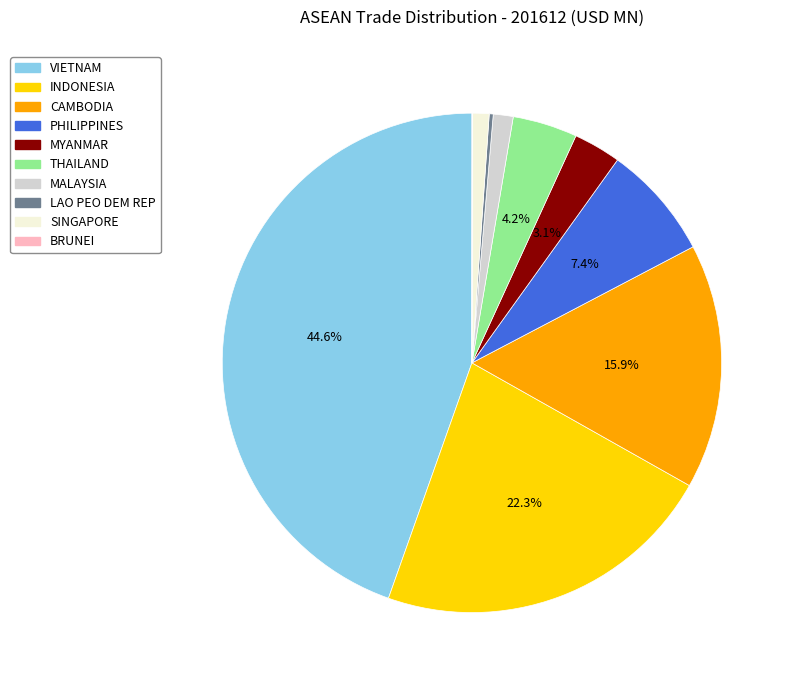

What percentage is NOT represented by THAILAND?

95.8%